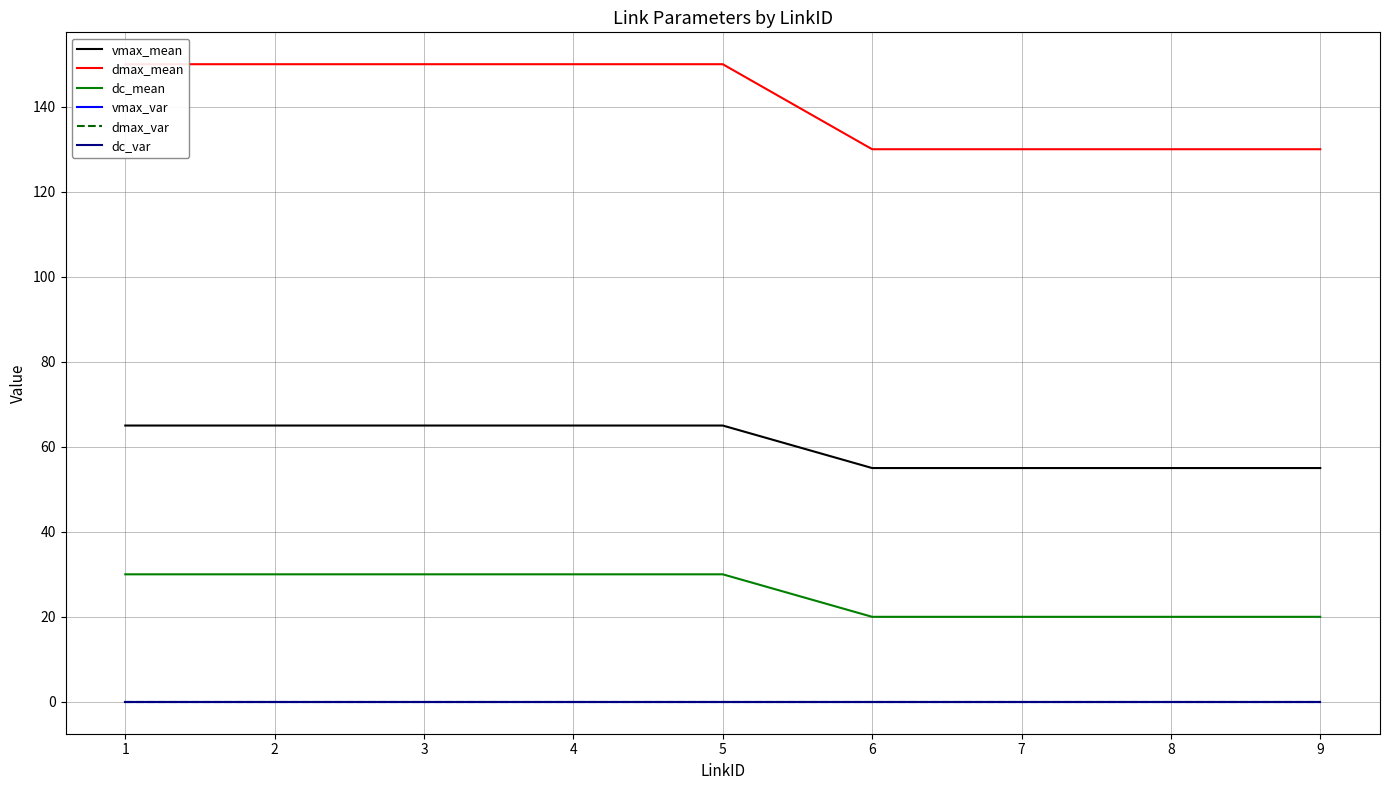

Count the number of data series in this chart.

6